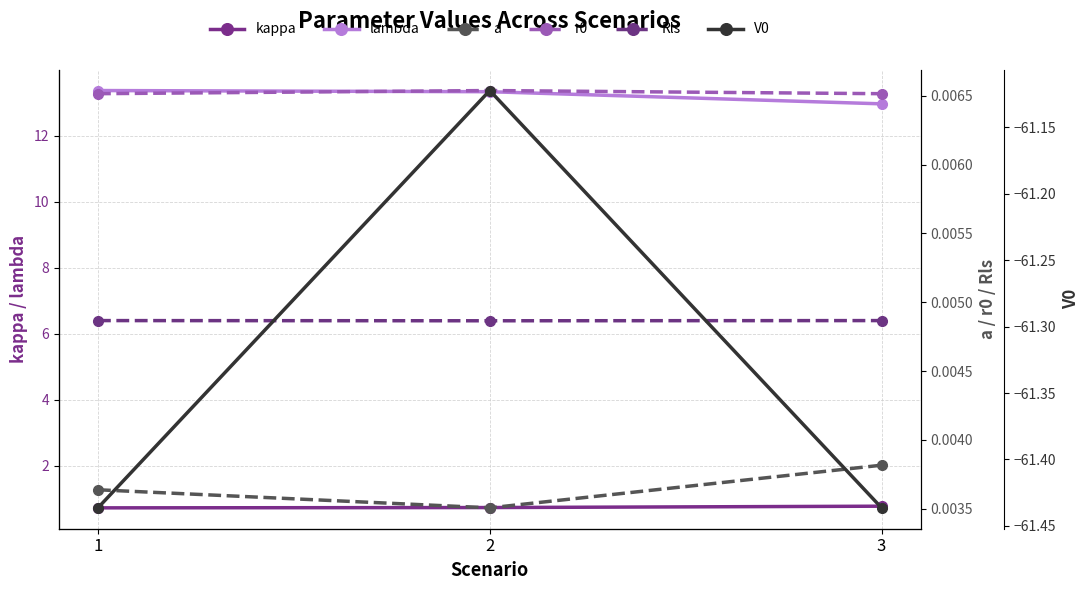

Where is lambda nearest to the value 13?

3